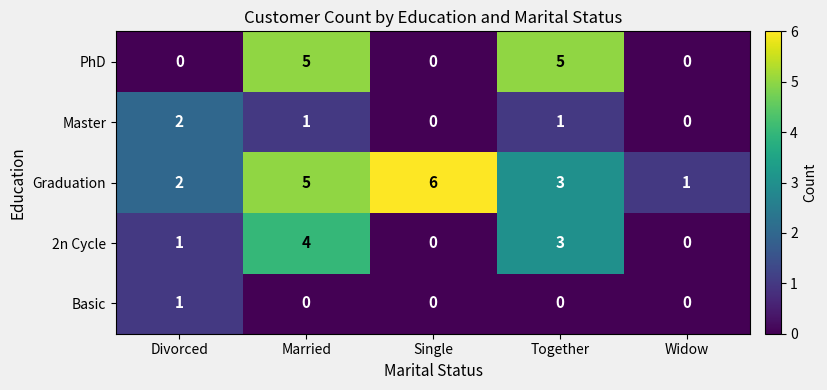

At which category does the chart reach its peak across all series?

Single